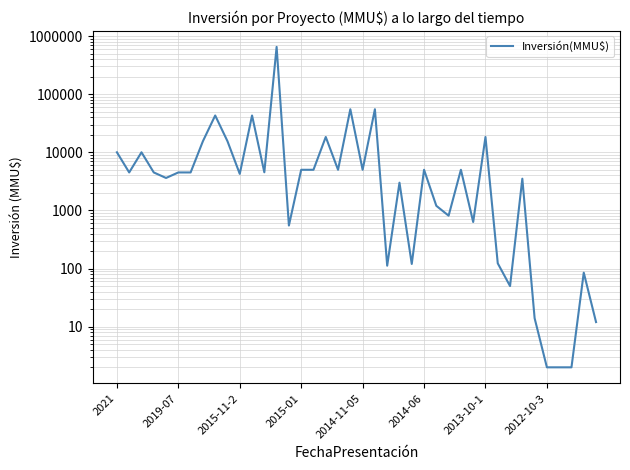

The chart shows a value of 550 at 14. True or false?

True